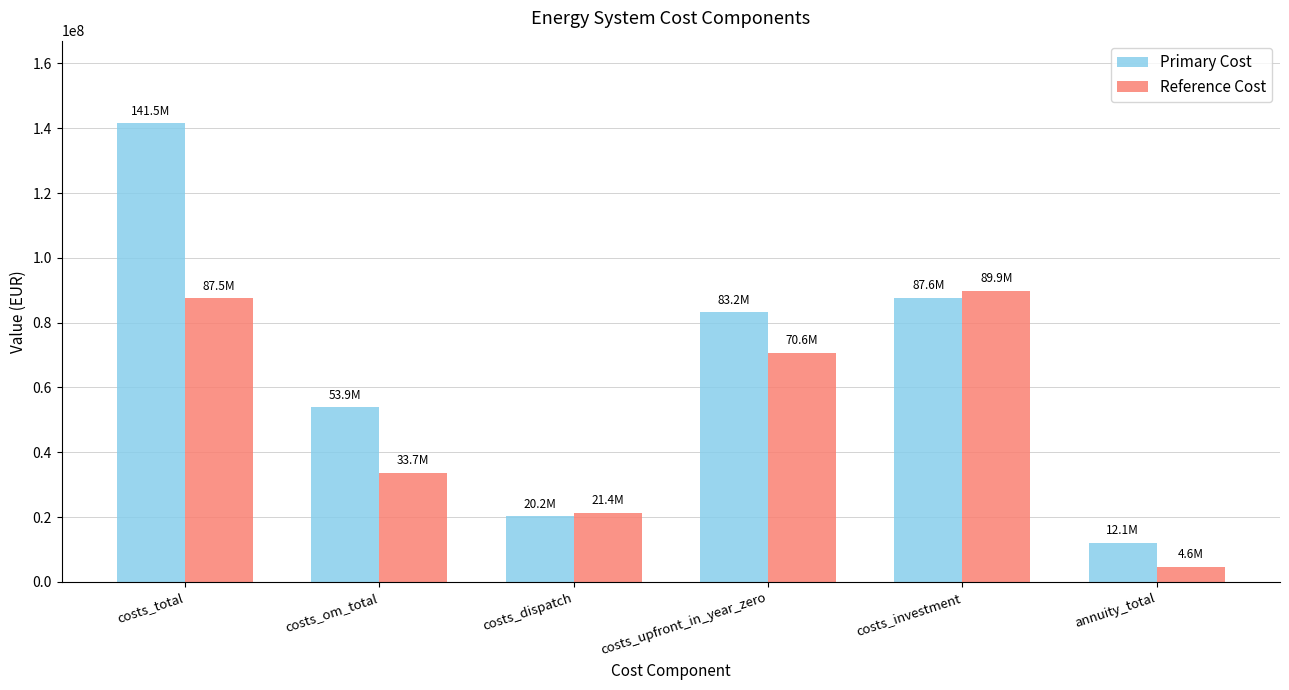

Reading left to right, what are all the values shown in this chart?

Primary Cost: costs_total=141538726.6	costs_om_total=53906177.4	costs_dispatch=20235136.4	costs_upfront_in_year_zero=83160162.4	costs_investment=87632549.3	annuity_total=12145511.3
Reference Cost: costs_total=87495536.8	costs_om_total=33671041.0	costs_dispatch=21395257.2	costs_upfront_in_year_zero=70638036.7	costs_investment=89872787.6	annuity_total=4625717.0